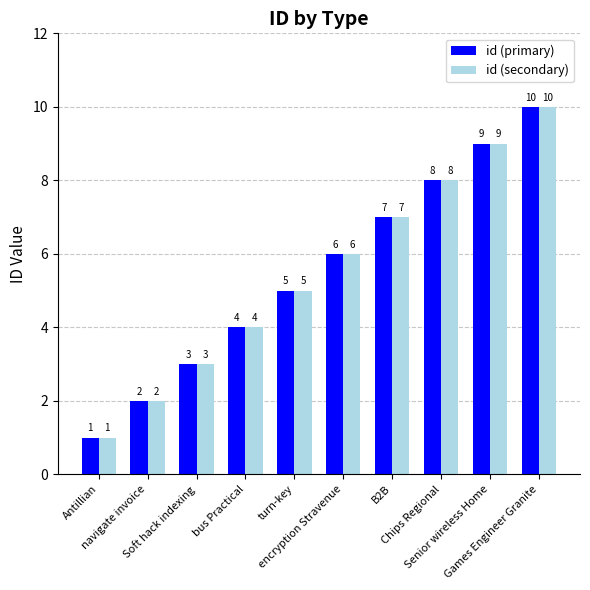

The id (primary) series shows 10 at encryption Stravenue. True or false?

False